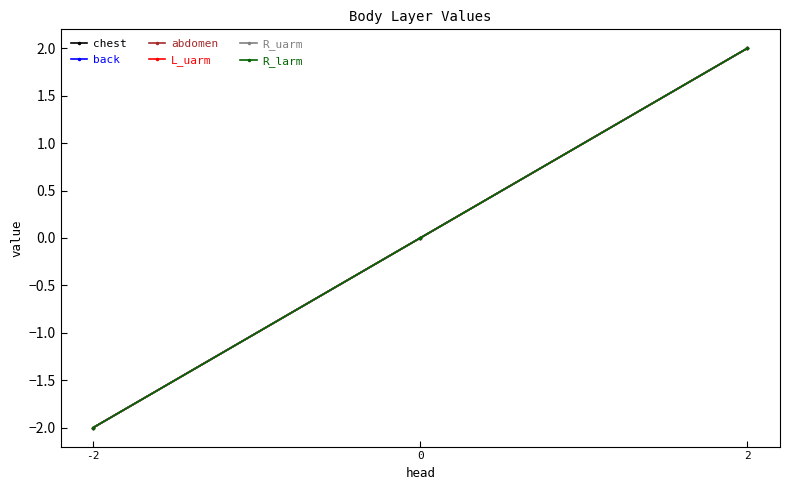

Which label corresponds to the largest value in the chart?

2